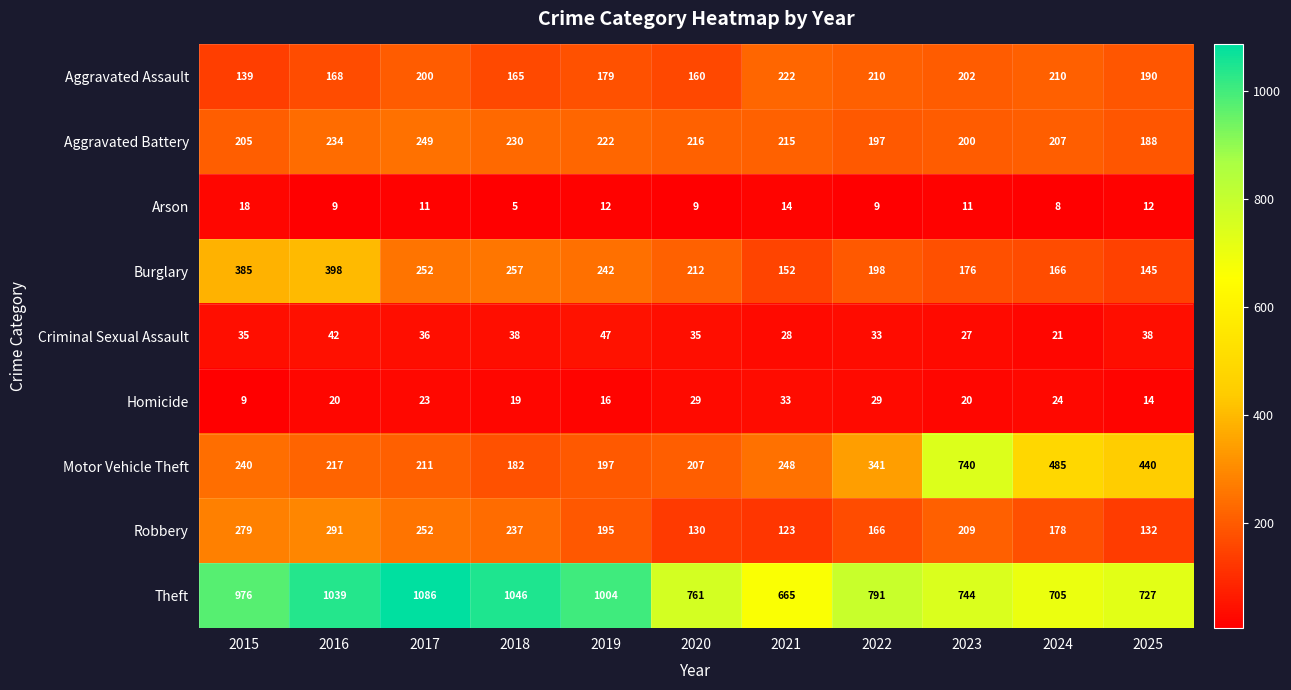

What is the greatest value displayed?

1086